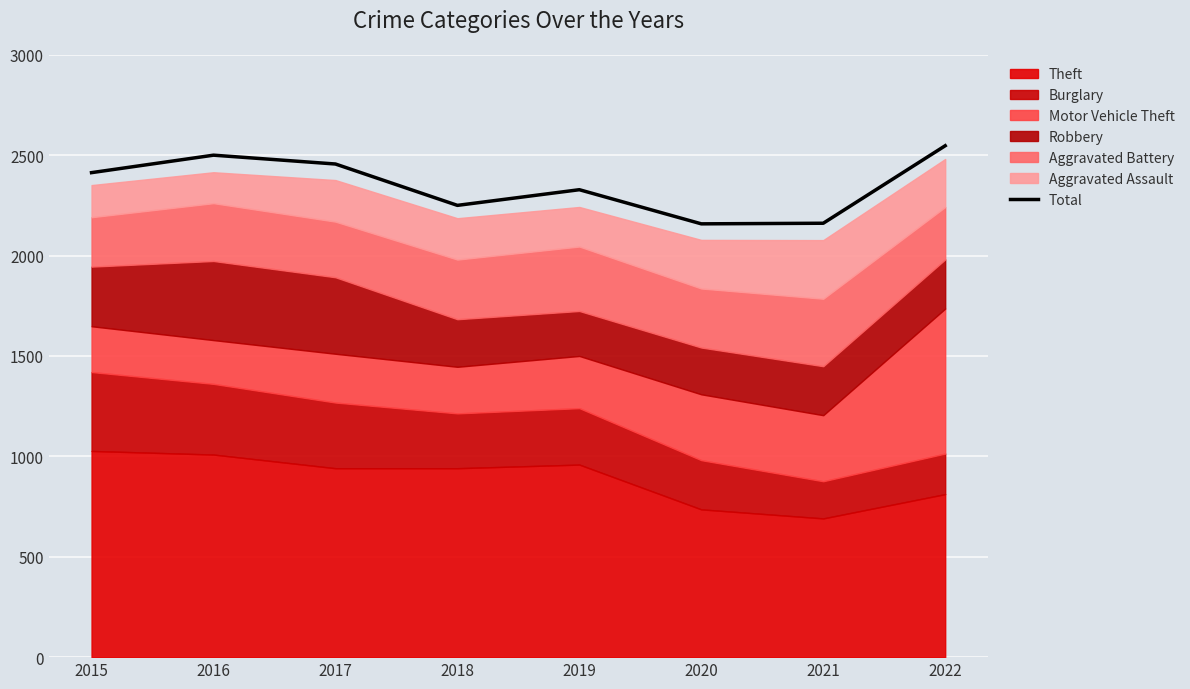

Reading left to right, extract all data points from this chart.

2015=2413	2016=2500	2017=2456	2018=2250	2019=2328	2020=2158	2021=2161	2022=2547